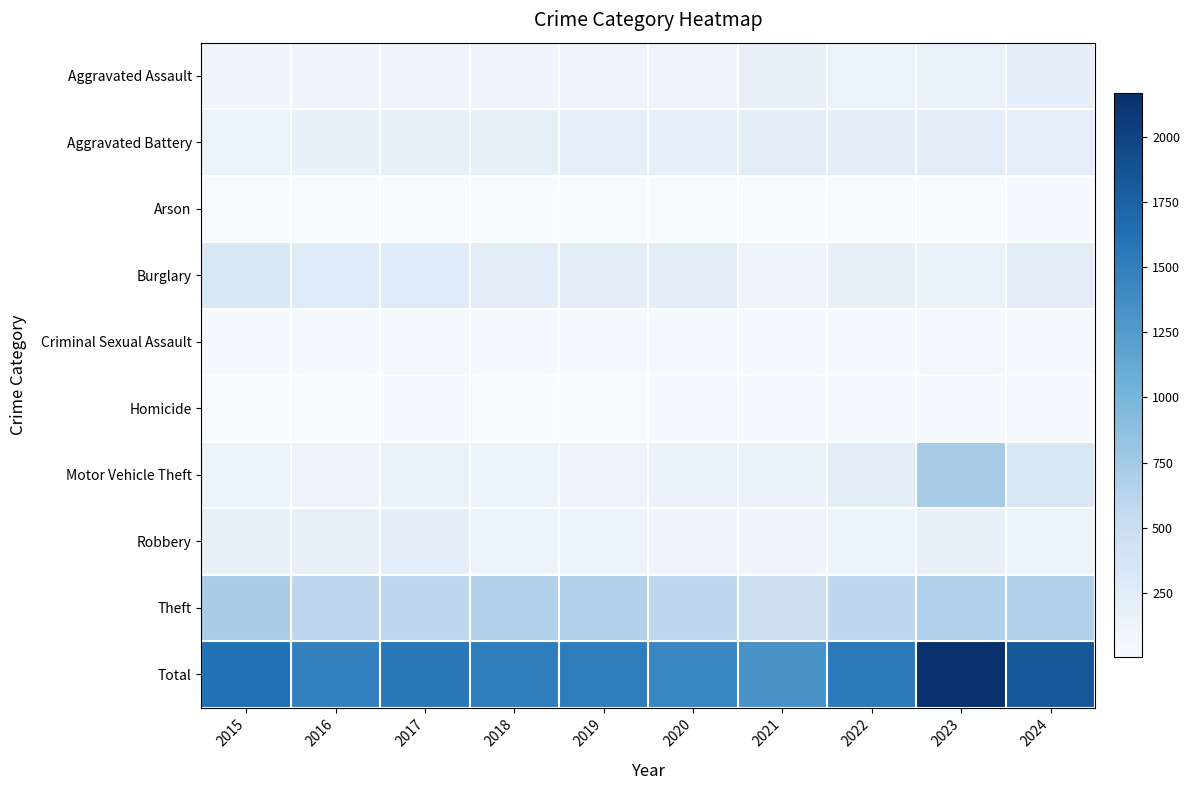

Which has a higher value, 2016 or 2022?

2022